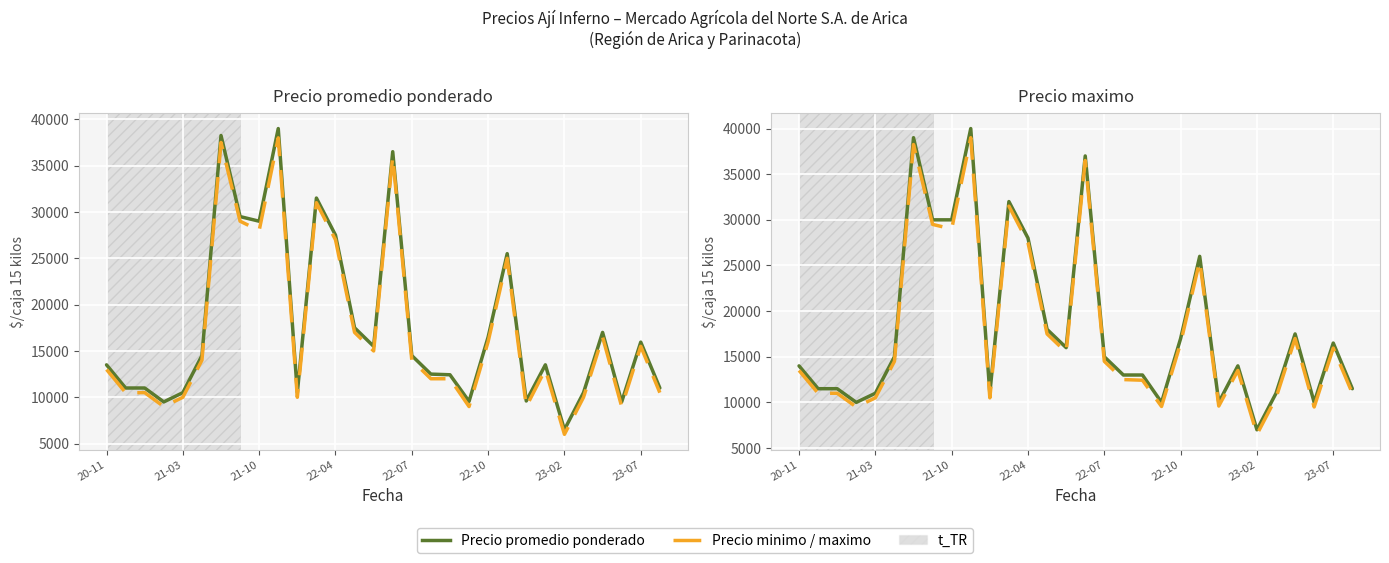

How many interior local valleys does the Precio minimo series have?

8